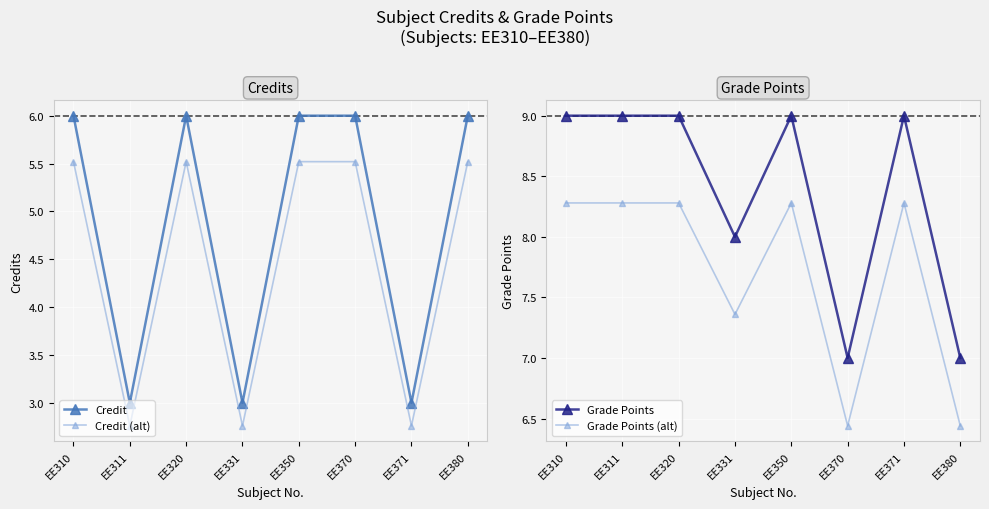

How many interior local peaks does the Grade Points series have?

2